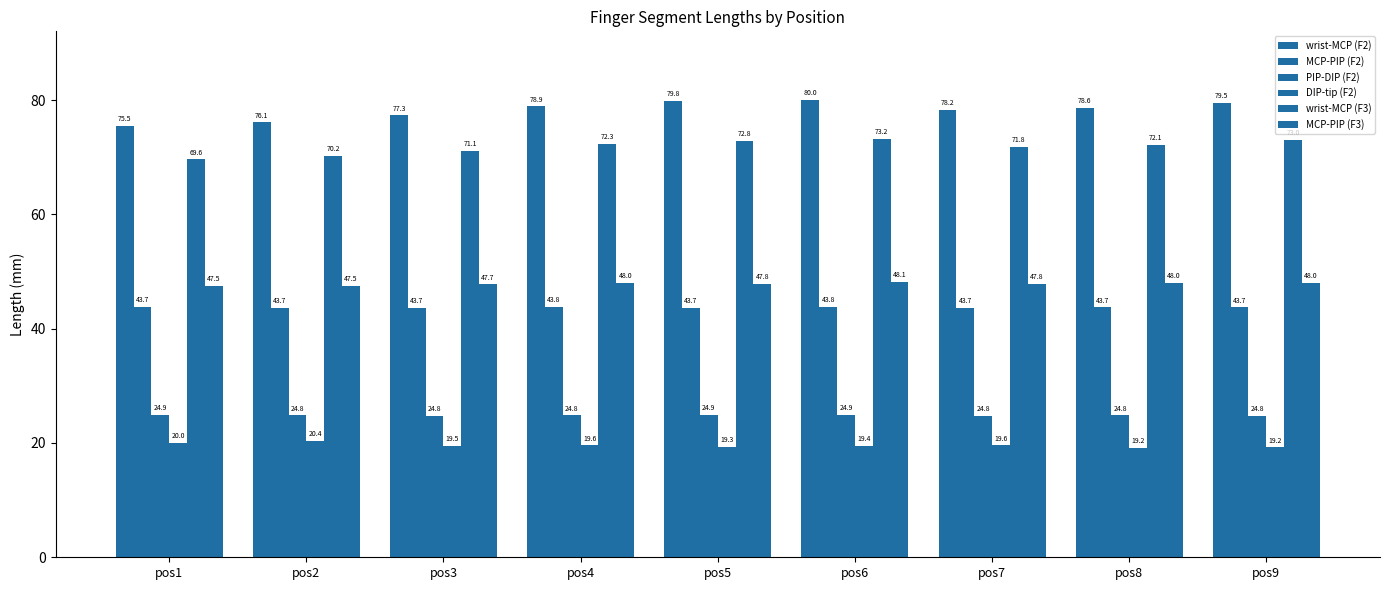

Rank the categories by wrist-MCP (F2) value from lowest to highest.

pos1, pos2, pos3, pos7, pos8, pos4, pos9, pos5, pos6